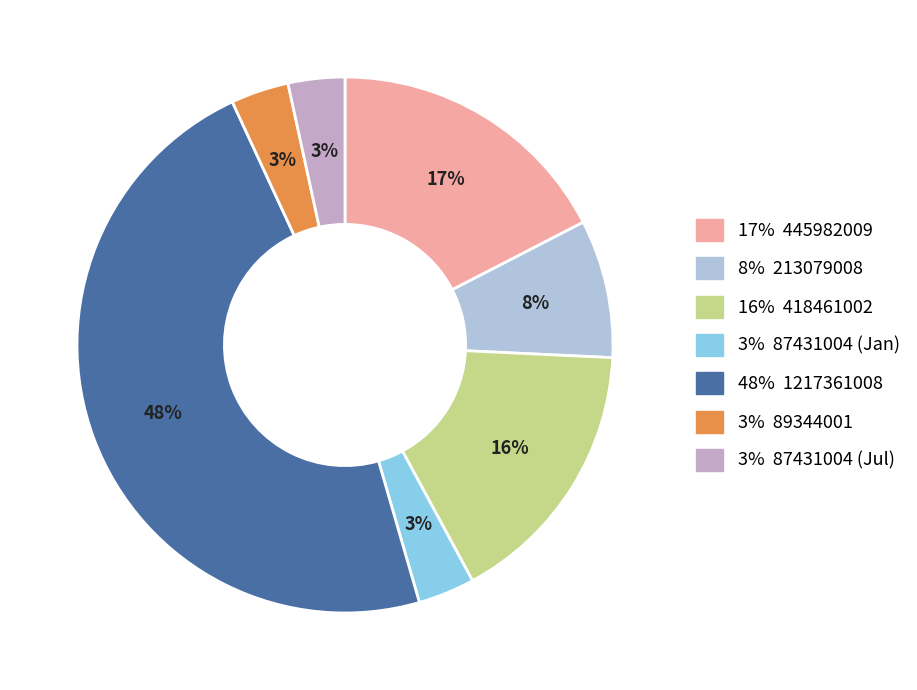

Between 48% 1217361008 and 17% 445982009, which is larger?

48% 1217361008